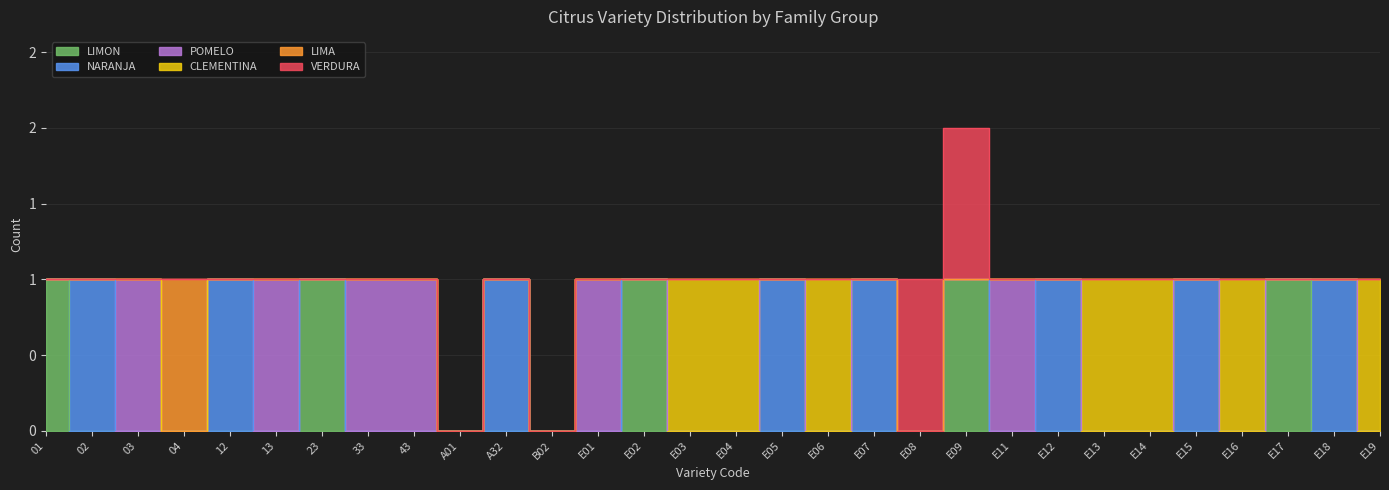

True or false: LIMON and LIMA cross at least once.

False